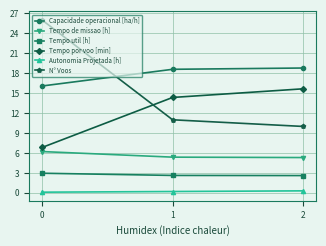

How many data points in Capacidade operacional [ha/h] are less than 18?

1